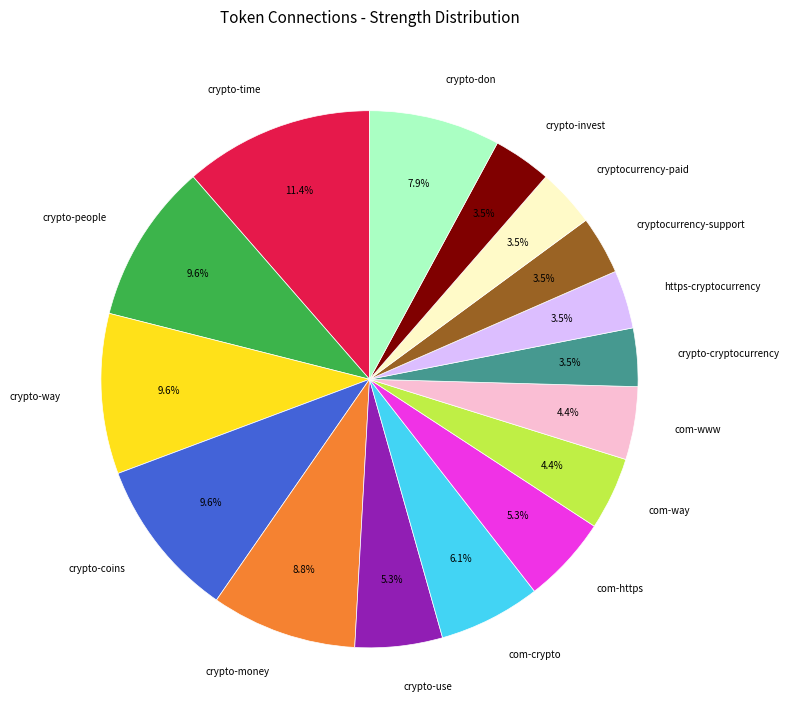

To the nearest percent, what is the difference between the largest and smallest slice percentages?

8%